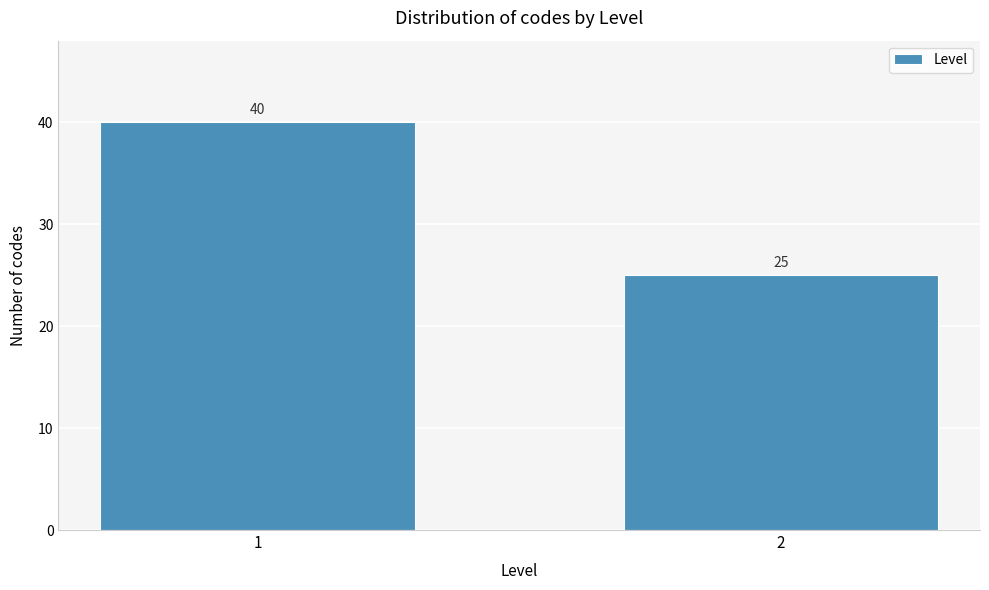

Reading left to right, transcribe all the data shown in this chart.

1=40	2=25